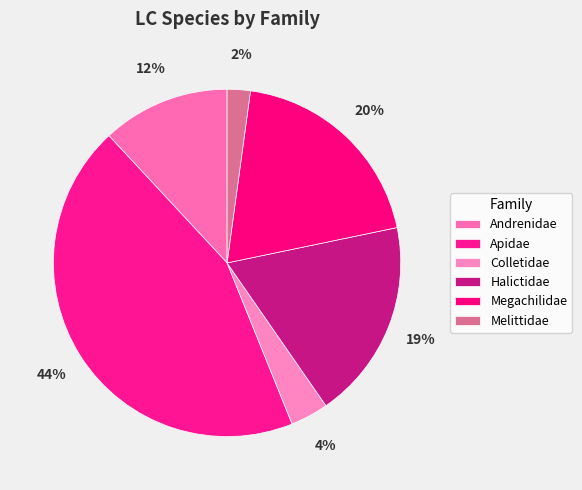

Rank the categories by value from highest to lowest.

Apidae, Megachilidae, Halictidae, Andrenidae, Colletidae, Melittidae